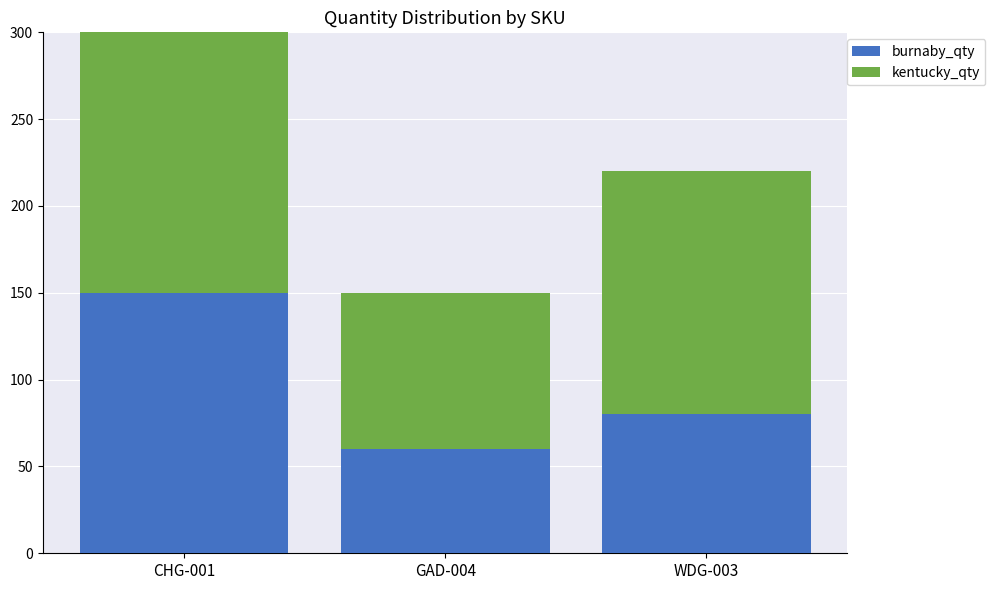

The burnaby_qty series shows 112 at WDG-003. True or false?

False